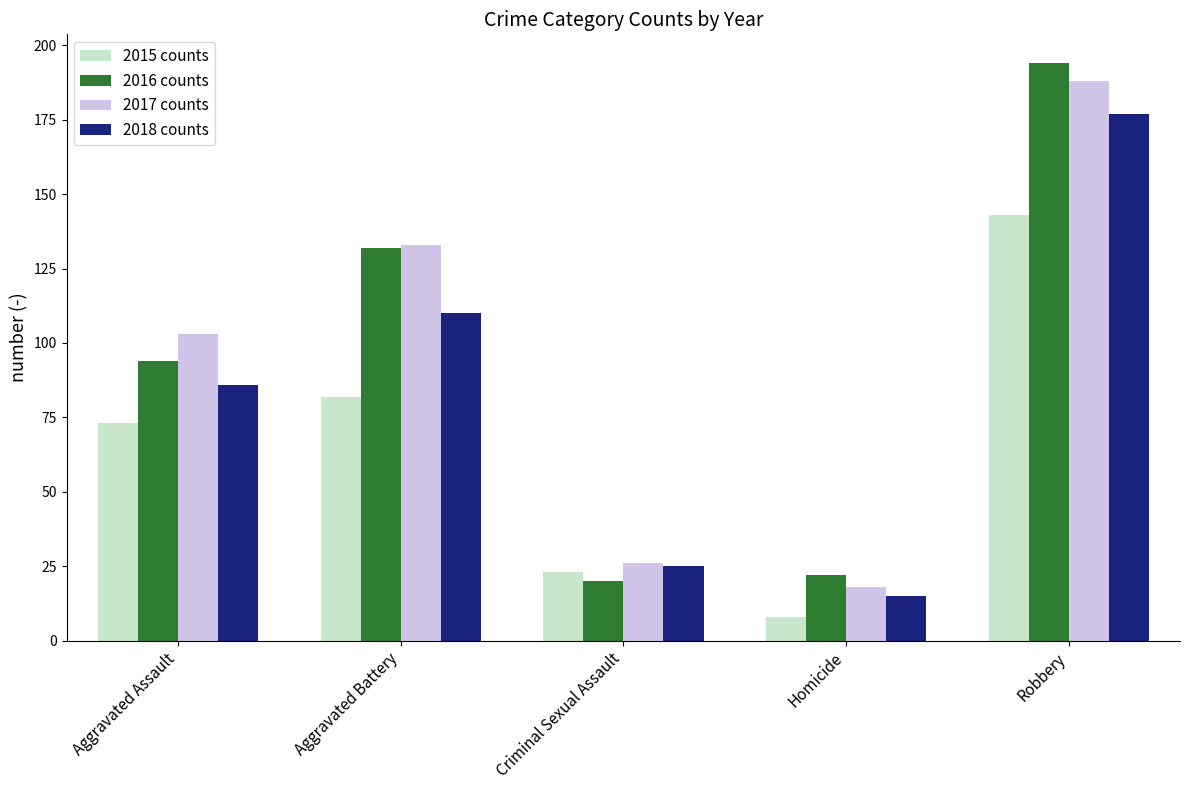

What position from the right is Homicide?

2